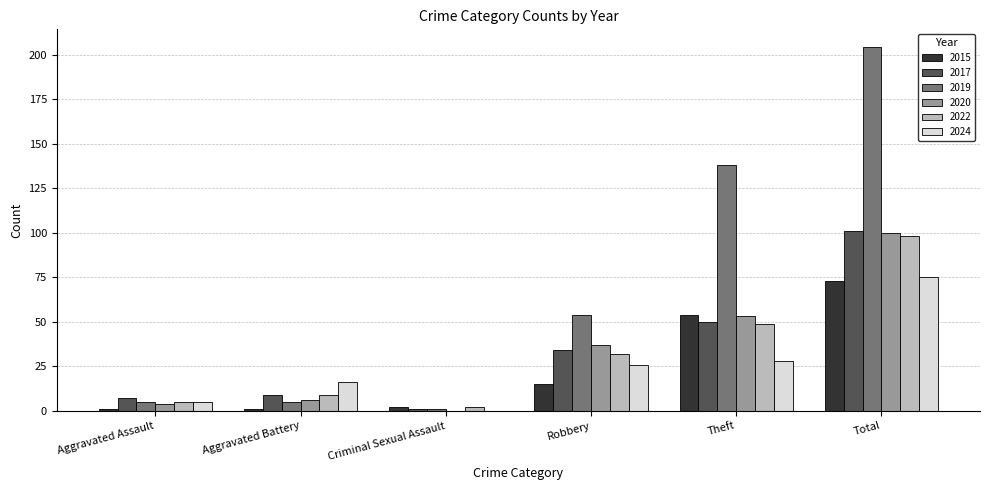

The value of 2019 at Theft is 242. True or false?

False